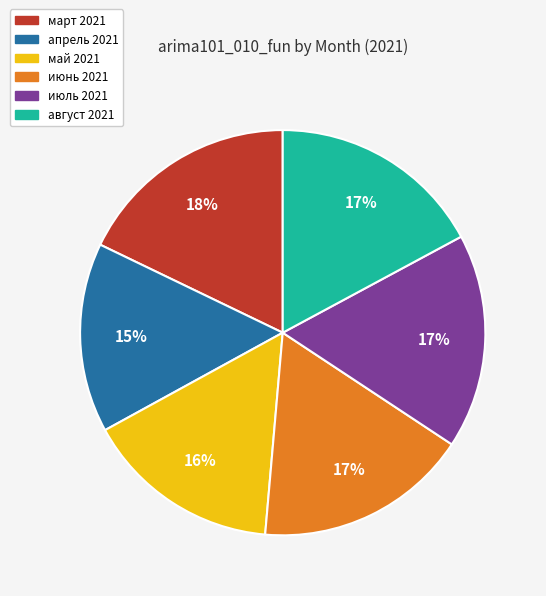

Combined, do март 2021 and июнь 2021 account for over 50%?

No